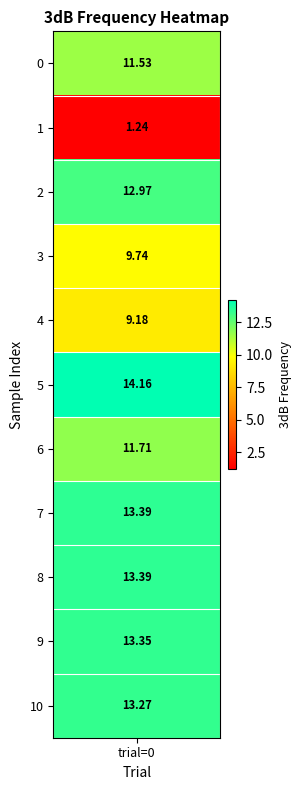

What is the ratio of the value at 5 to the value at 7?

1.1